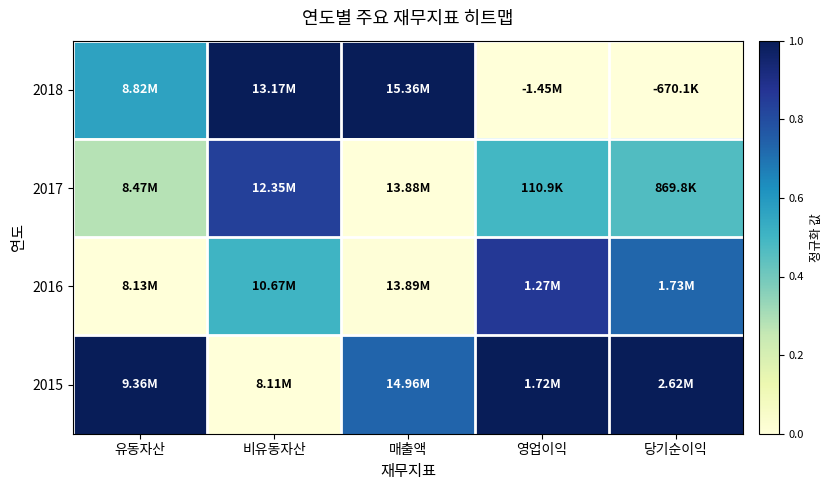

List the series in order of their peak value, lowest first.

2017, 2016, 2018, 2015